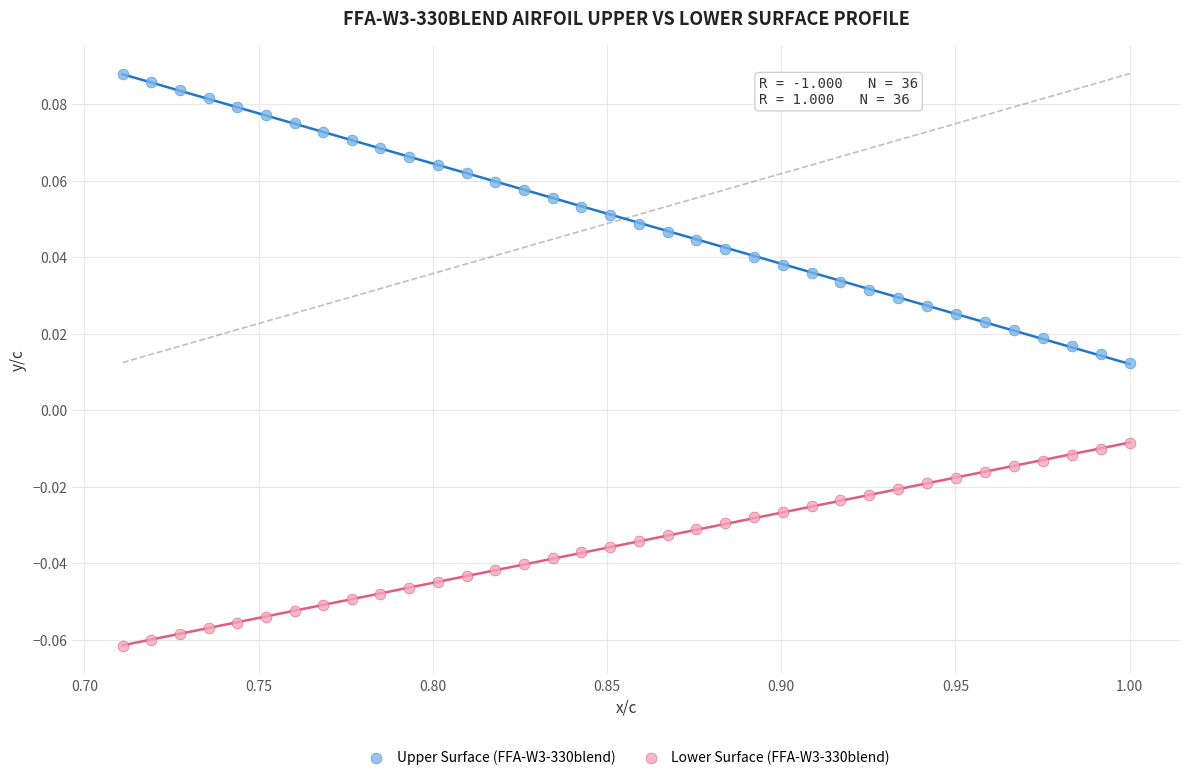

Which series contains the highest Y value?

Upper Surface (FFA-W3-330blend)